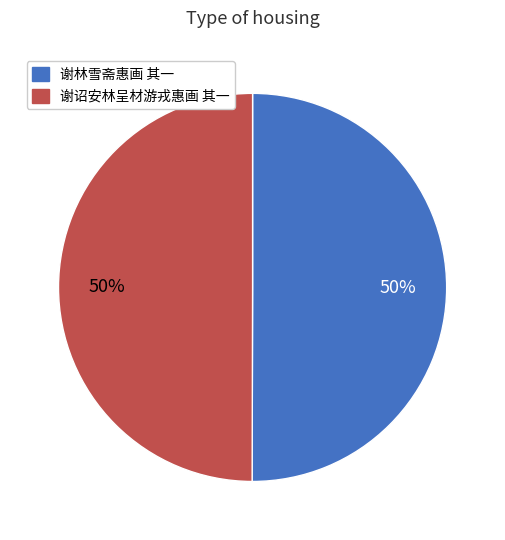

True or false: 谢林雪斋惠画 其一 accounts for 60% of the total.

False